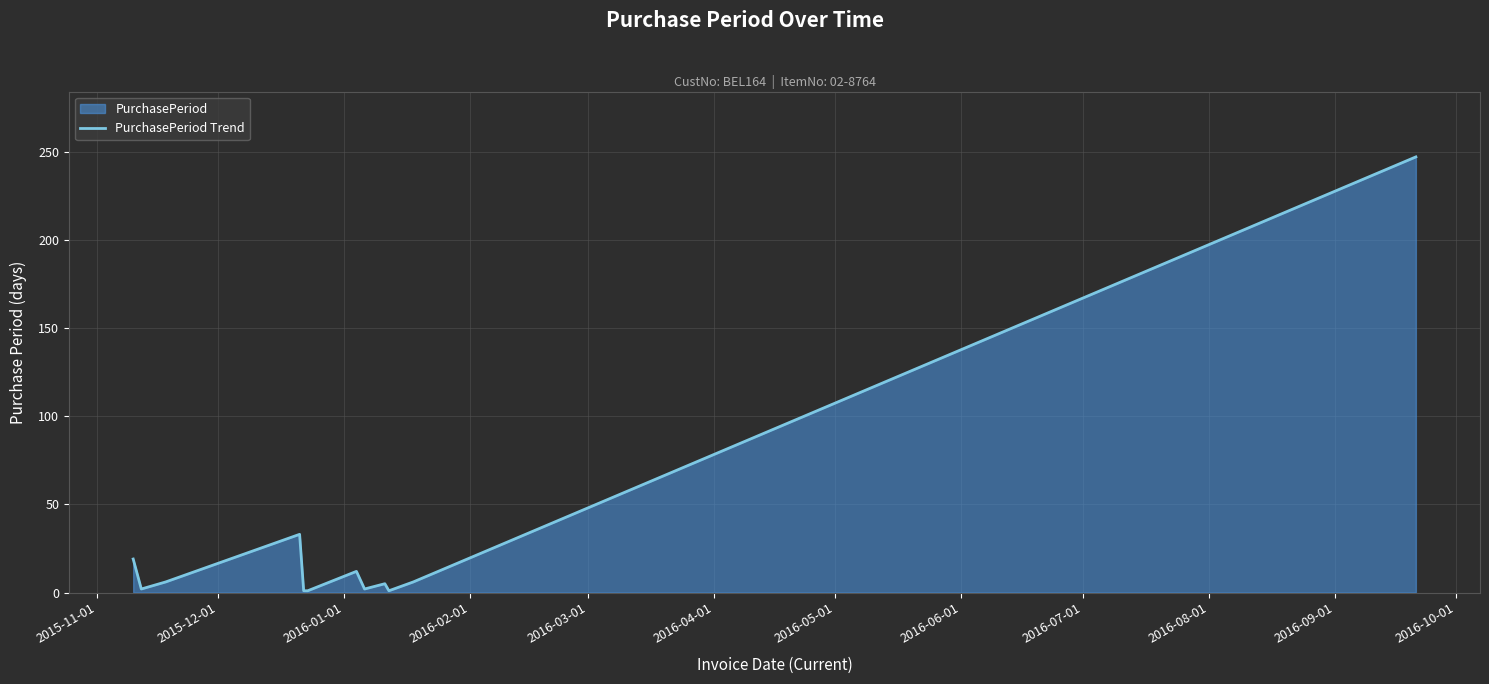

What is the difference between the maximum and minimum values?

246